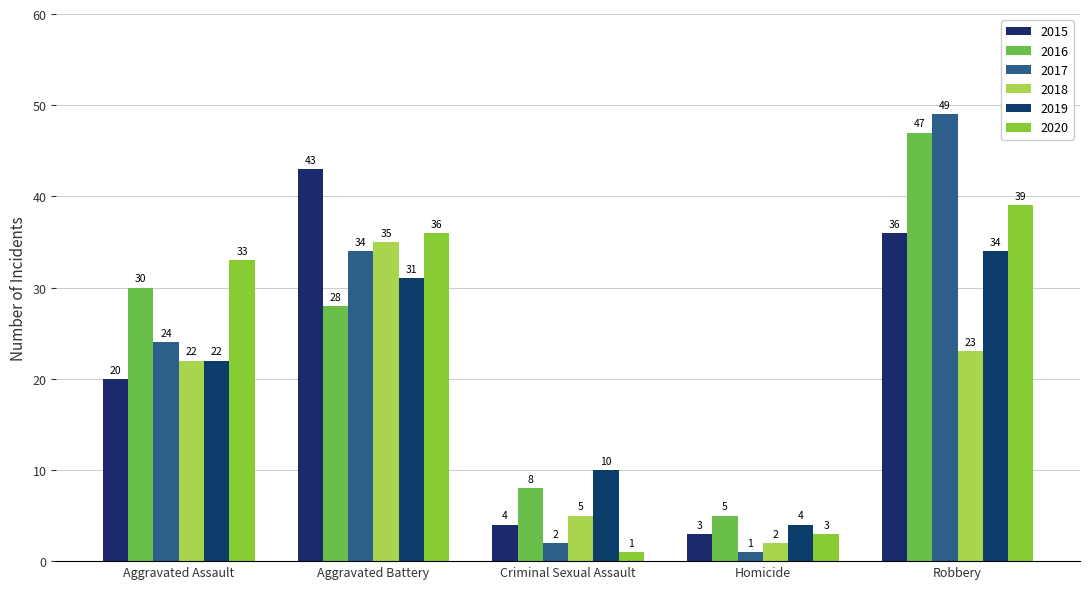

How many distinct data groups are displayed?

6